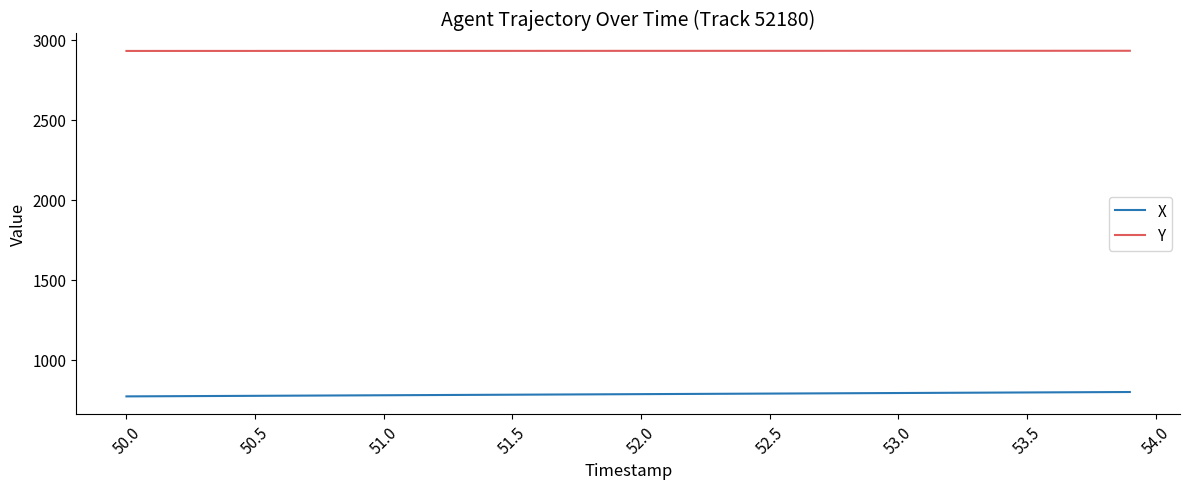

Which series has the largest total across all categories?

Y